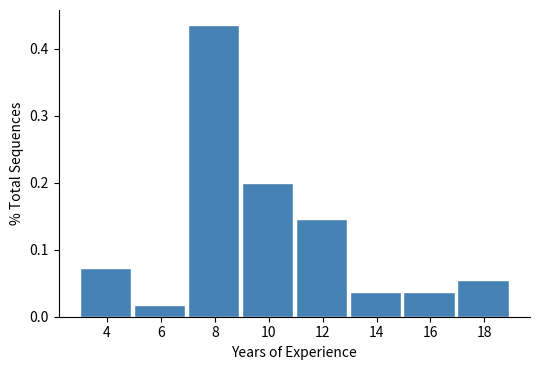

Reading left to right, transcribe this chart: for each bar, give the range it covers on the x-axis and its height. The values are not printed on the chart, so give them approximately, as read against the axis.

3 to 5: 0.07
5 to 7: 0.02
7 to 9: 0.44
9 to 11: 0.20
11 to 13: 0.15
13 to 15: 0.04
15 to 17: 0.04
17 to 19: 0.05